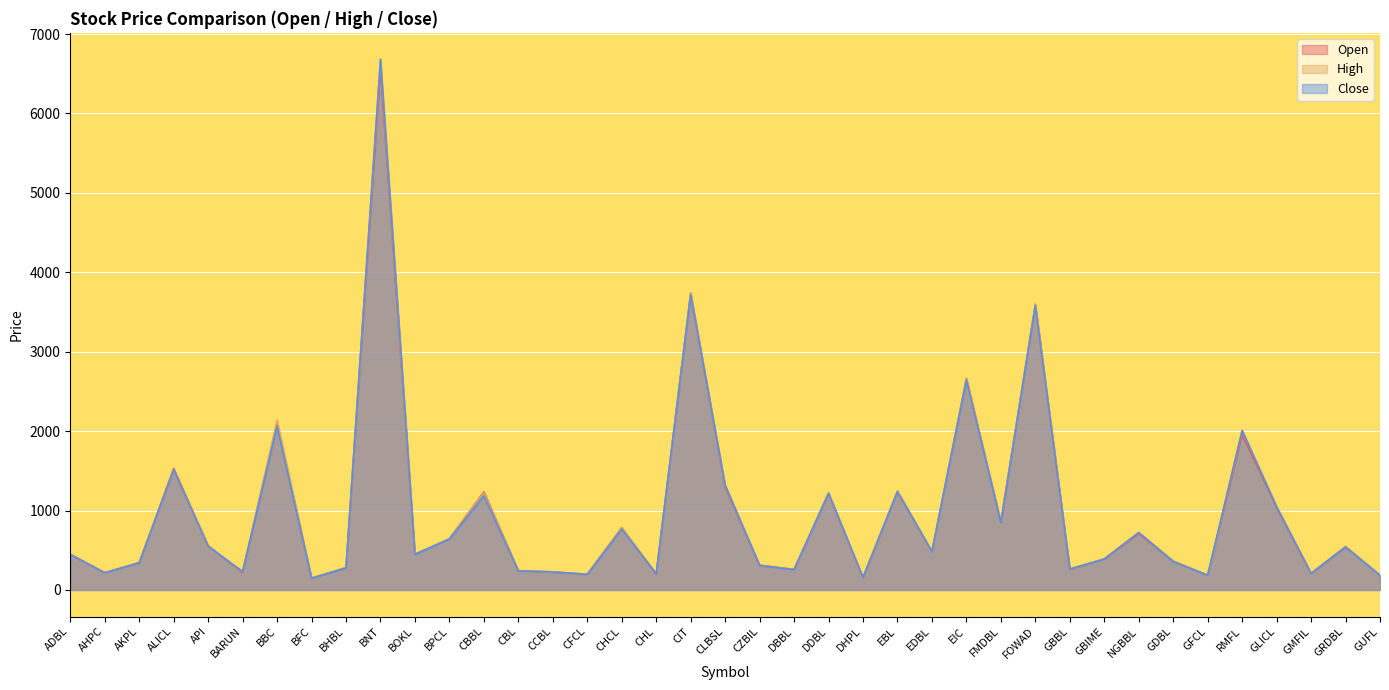

Is the value of High at BOKL greater than the value of Close at GUFL?

Yes